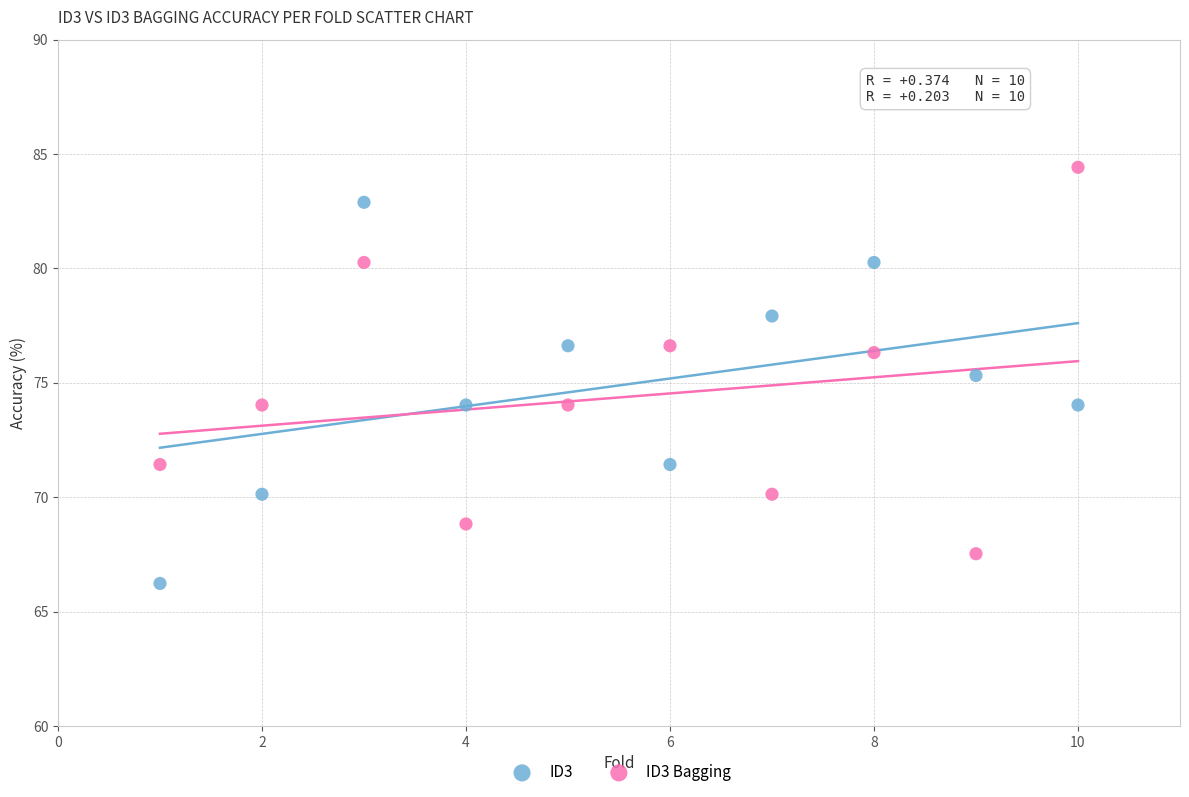

Which series reaches the maximum Y coordinate?

ID3 Bagging